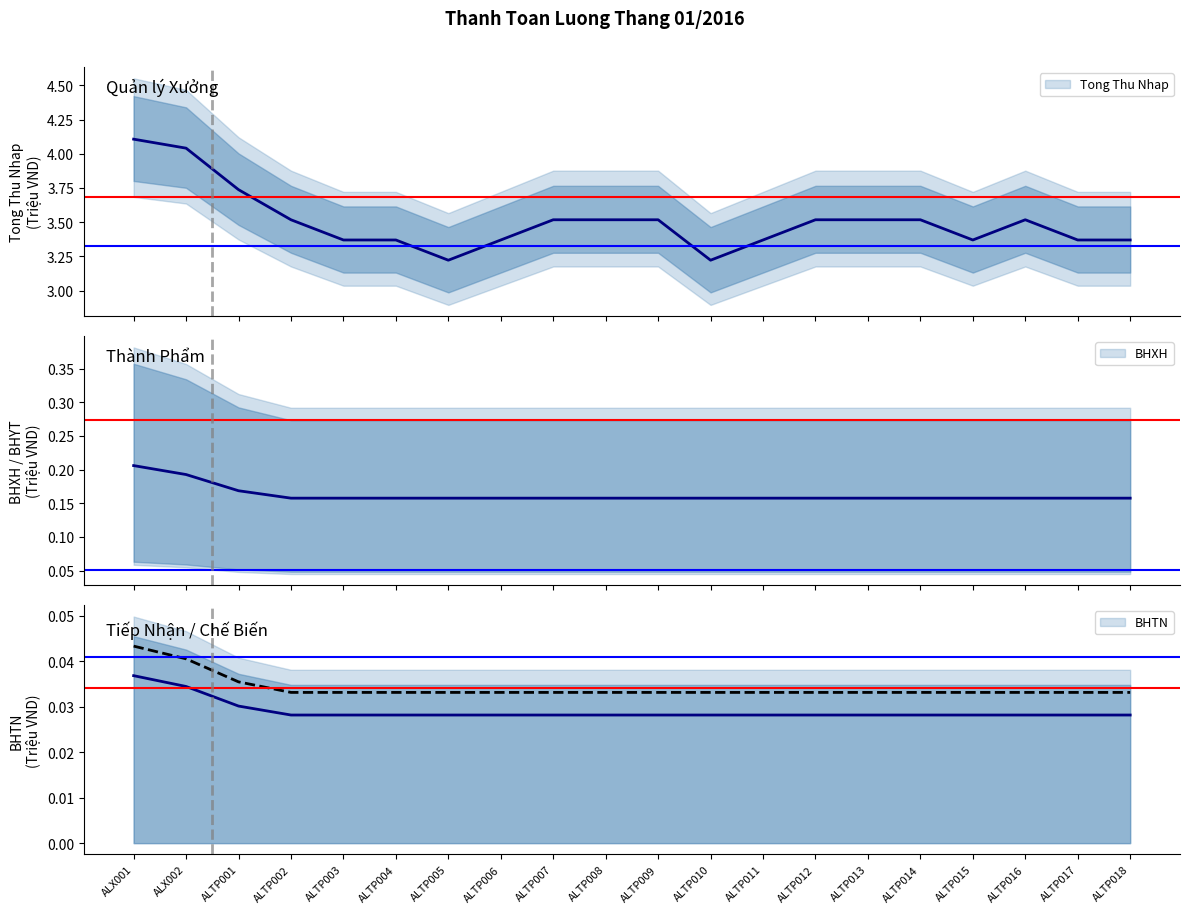

What is the value of the Con Lai point at the 18th from the left?

3.5